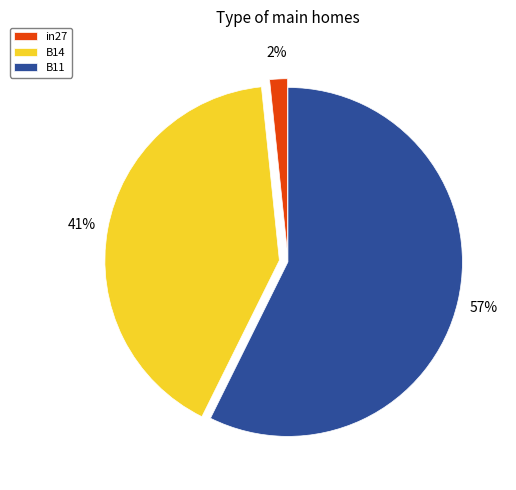

What is the largest slice in the pie chart?

B11